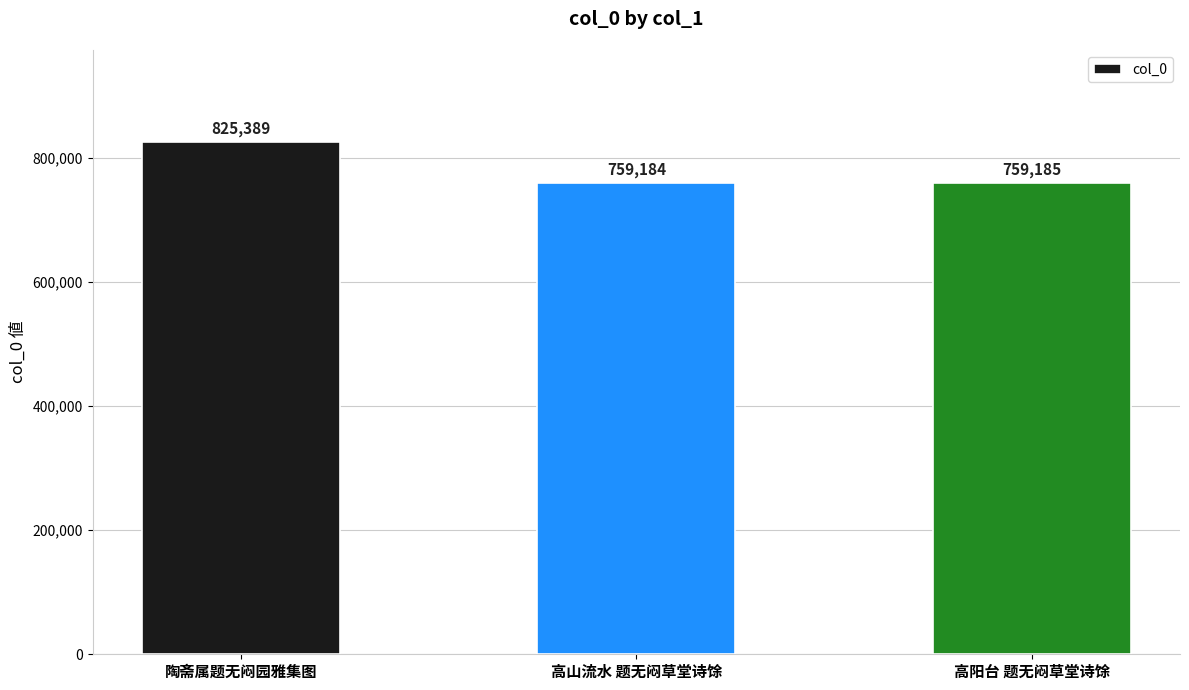

What is the approximate value at 高阳台 题无闷草堂诗馀?

759185